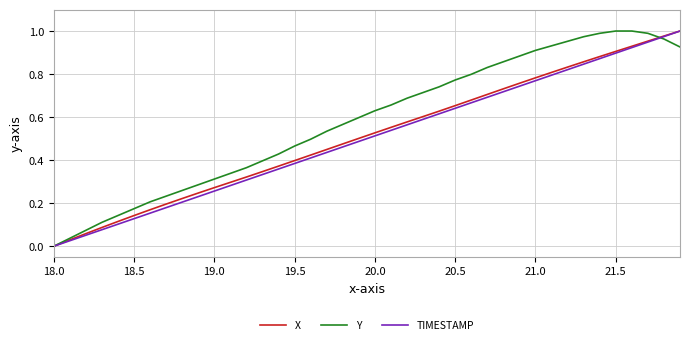

Is the value of X at 19.5 greater than the value of Y at 18.5?

Yes